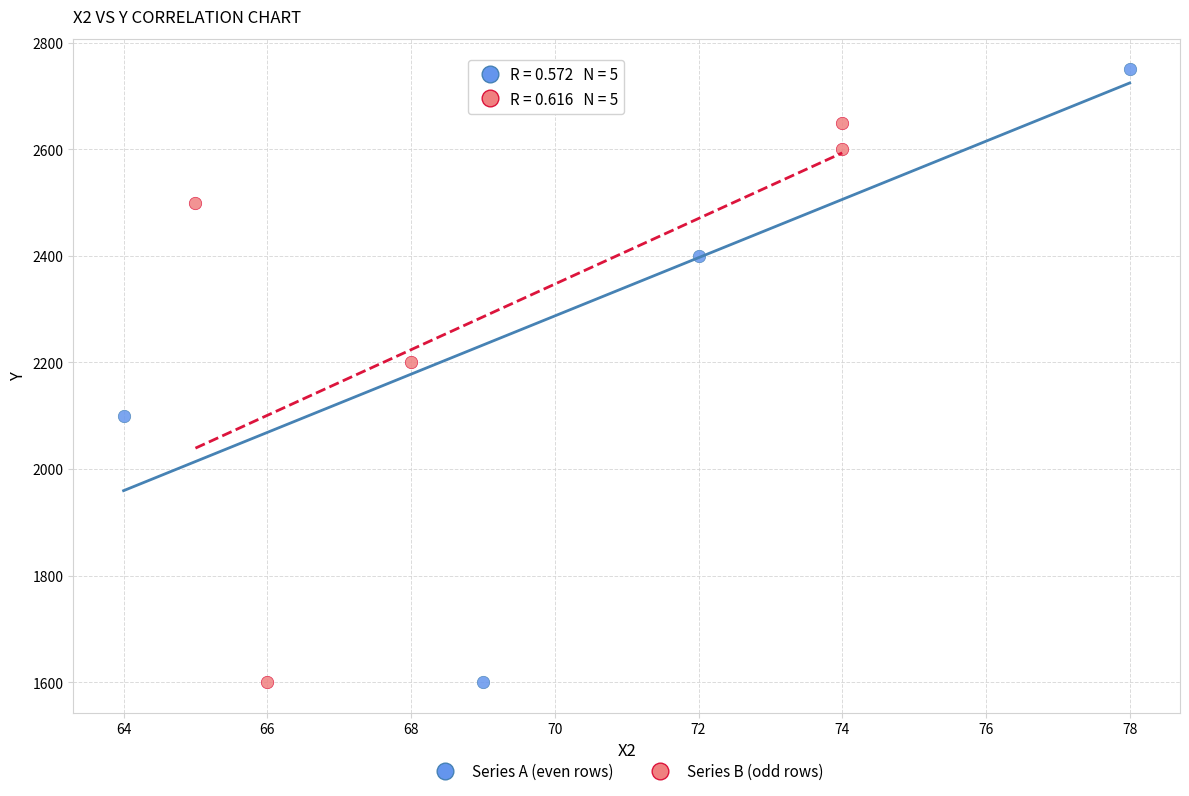

Which series has the largest Y range (max minus min)?

Series A (even rows)